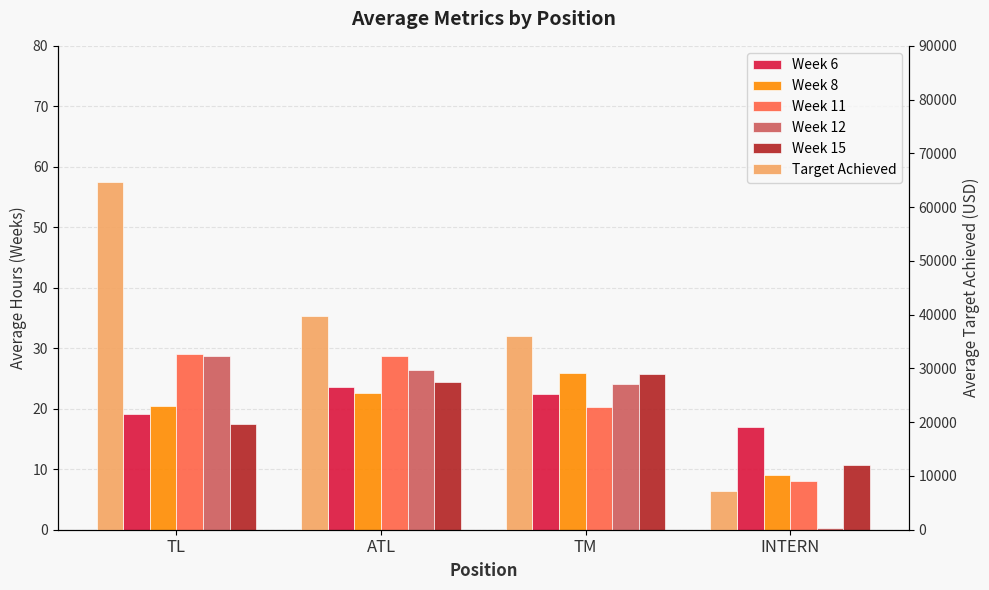

Which series changed the most between ATL and INTERN?

Target Achieved